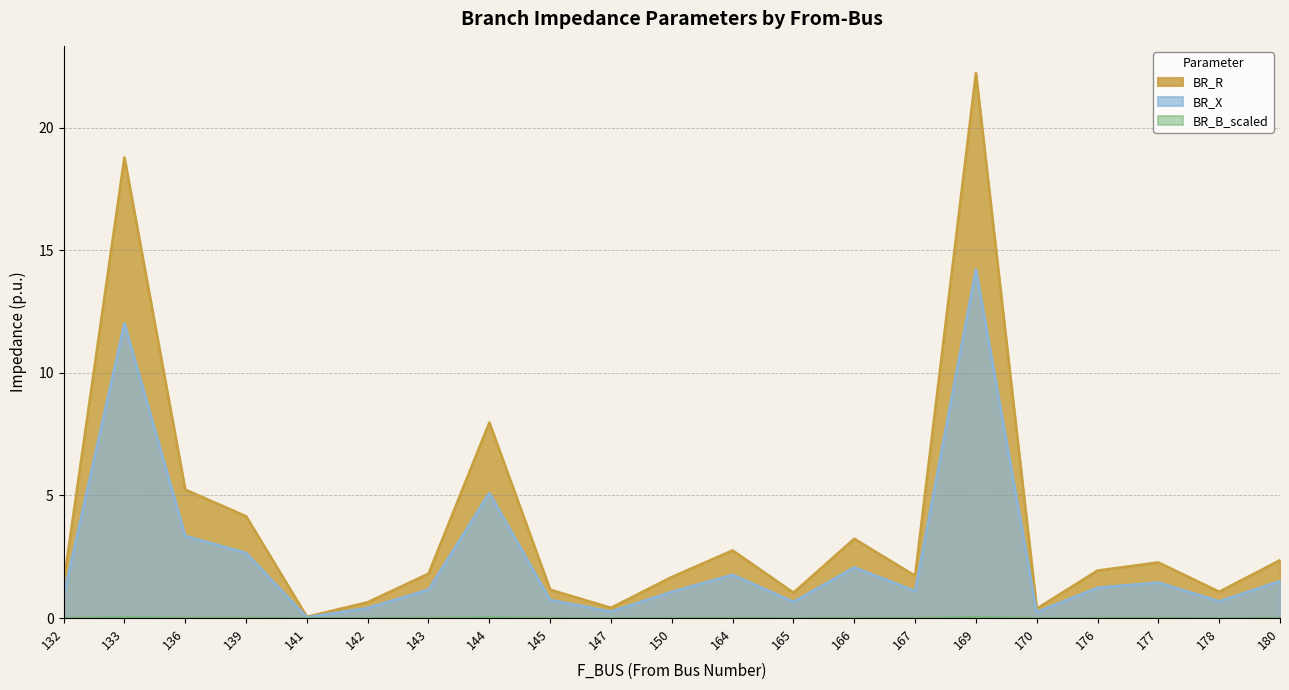

At which label is BR_B_scaled closest to 0?

141